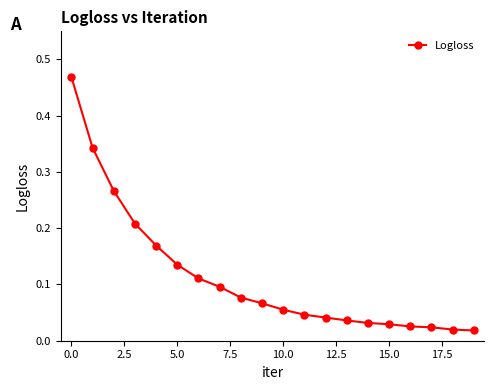

What is the difference between the maximum and second lowest values?

0.4